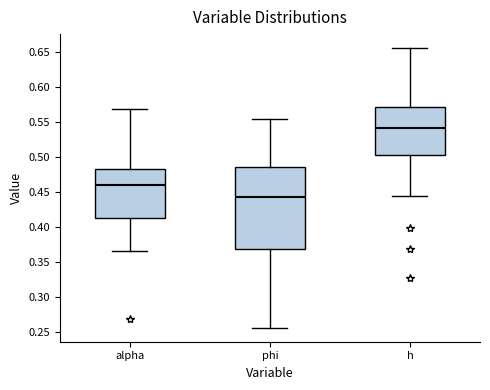

Which box is the tallest, from its lower edge to its upper edge?

phi